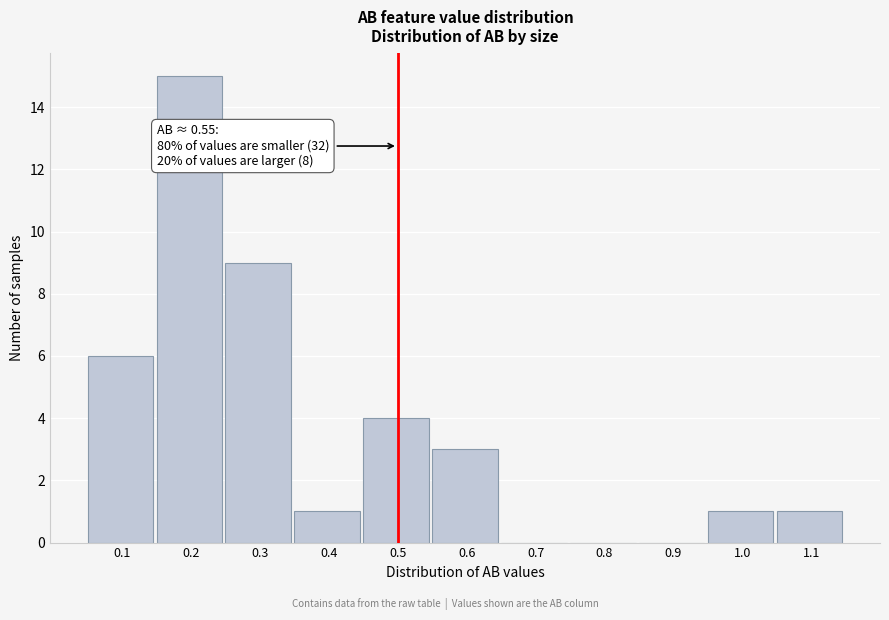

Reading right to left, transcribe all the data shown in this chart.

1.1=1	1.0=1	0.9=0	0.8=0	0.7=0	0.6=3	0.5=4	0.4=1	0.3=9	0.2=15	0.1=6